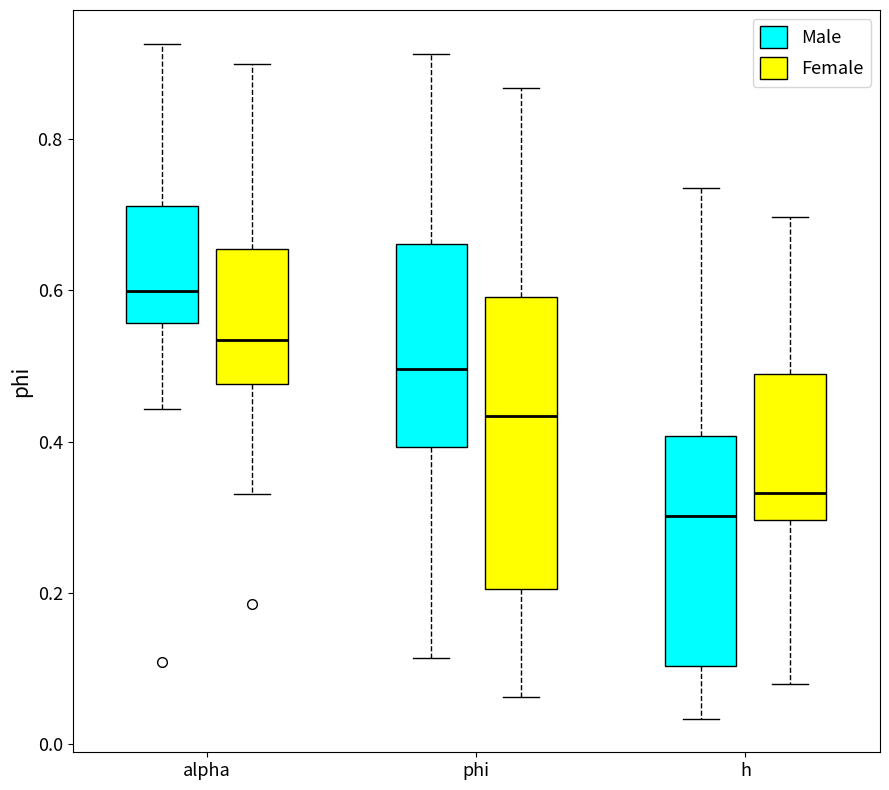

Reading left to right, transcribe this box plot: for each box, give where its median line is, the range the box spans, and where its two whiskers end, as read against the y-axis. The values are not printed on the chart, so give them approximately, as read against the axis.

alpha (Male): median 0.60, box 0.56 to 0.72, whiskers 0.44 to 0.92
alpha (Female): median 0.54, box 0.48 to 0.66, whiskers 0.34 to 0.90
phi (Male): median 0.50, box 0.40 to 0.66, whiskers 0.12 to 0.92
phi (Female): median 0.44, box 0.20 to 0.60, whiskers 0.06 to 0.86
h (Male): median 0.30, box 0.10 to 0.40, whiskers 0.04 to 0.74
h (Female): median 0.34, box 0.30 to 0.48, whiskers 0.08 to 0.70